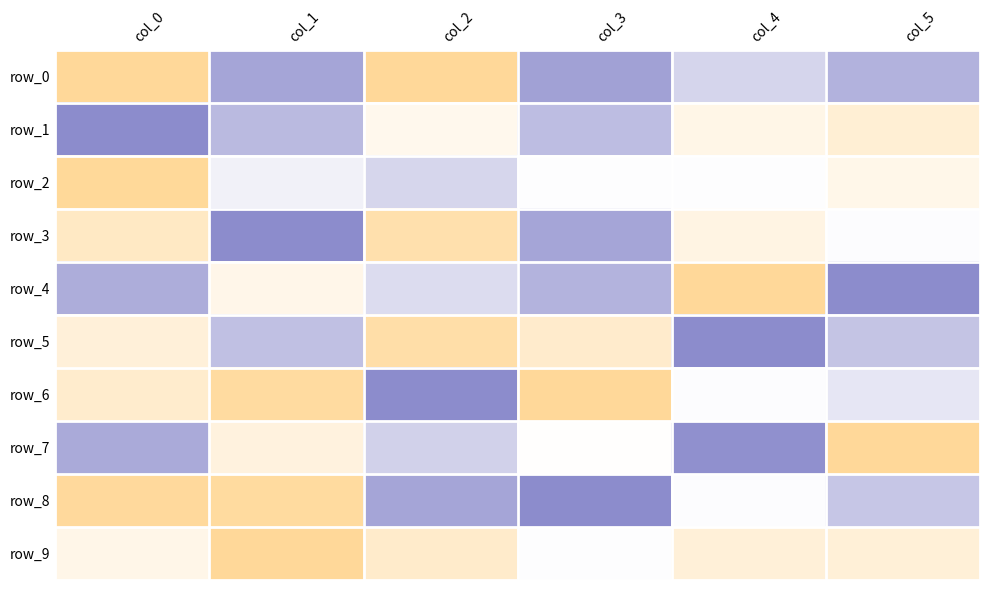

At which label does row_3 first exceed 0?

col_0